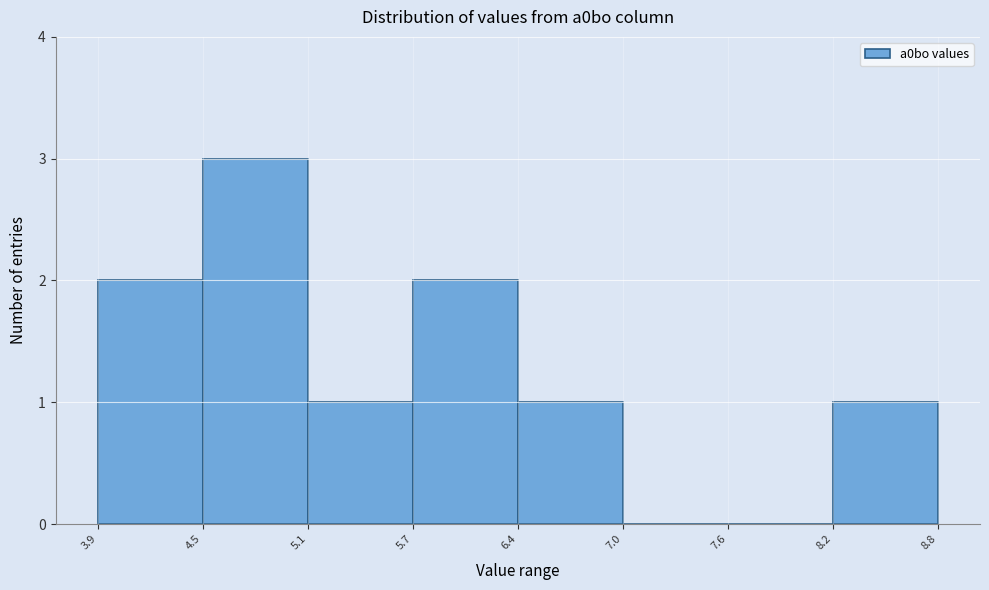

Which range on the x-axis has the tallest bar?

4.5 to 5.1